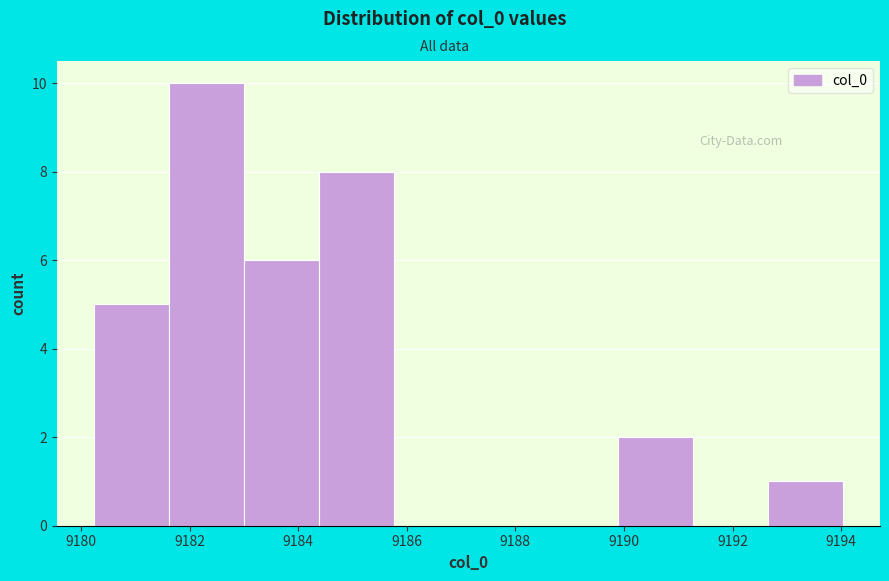

Reading left to right, transcribe this chart: for each bar, give the range it covers on the x-axis and its height. Neither the bar edges nor the heights are printed on the chart, so give them approximately, as read against the axes.

9180.2 to 9181.6: 5
9181.6 to 9183.0: 10
9183.0 to 9184.4: 6
9184.4 to 9185.8: 8
9185.8 to 9187.2: 0
9187.2 to 9188.6: 0
9188.6 to 9189.8: 0
9189.8 to 9191.2: 2
9191.2 to 9192.6: 0
9192.6 to 9194.0: 1